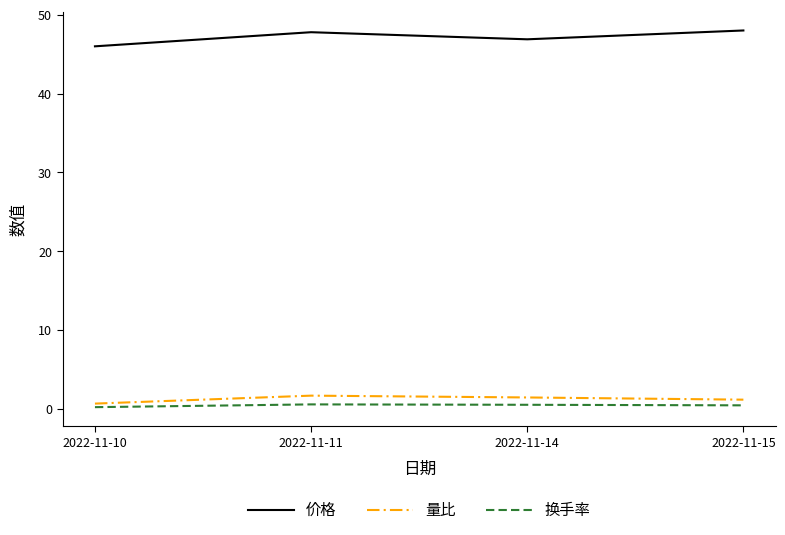

What is the lowest value of the 价格 series?

46.0